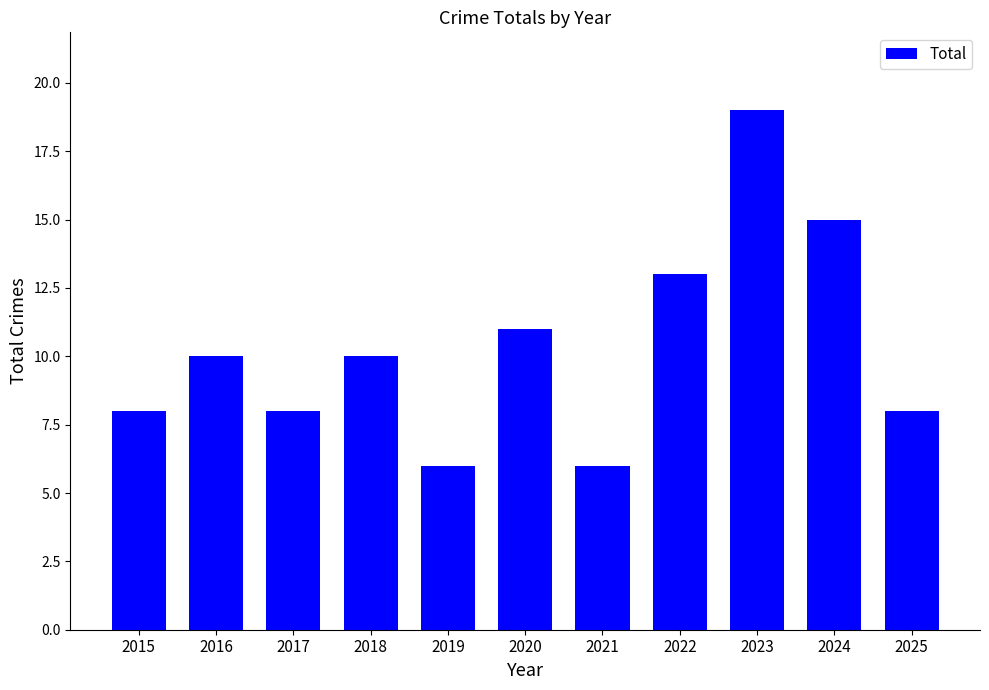

Reading left to right, extract all data points from this chart.

8	10	8	10	6	11	6	13	19	15	8